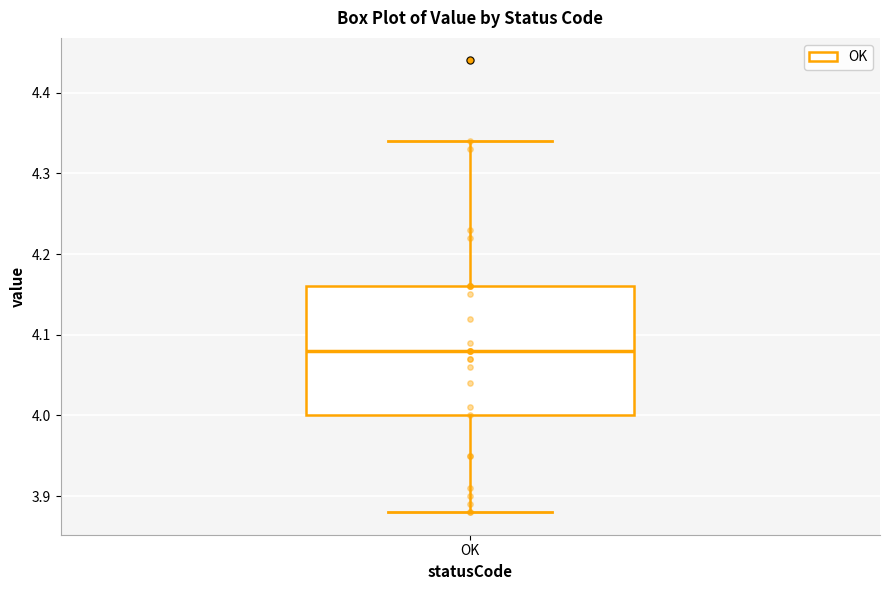

Where does the median line of the box for OK sit on the y-axis? The values are not printed on the chart, so give them approximately, as read against the axis.

4.08